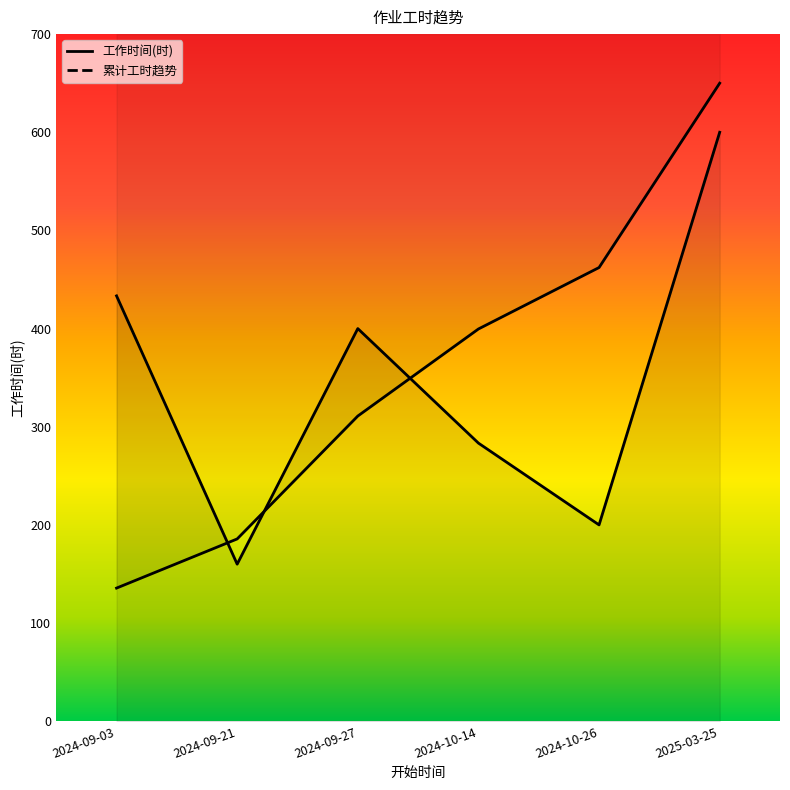

Reading left to right, list all the values displayed in this chart.

433.3	160.0	400.0	283.3	200.0	600.0